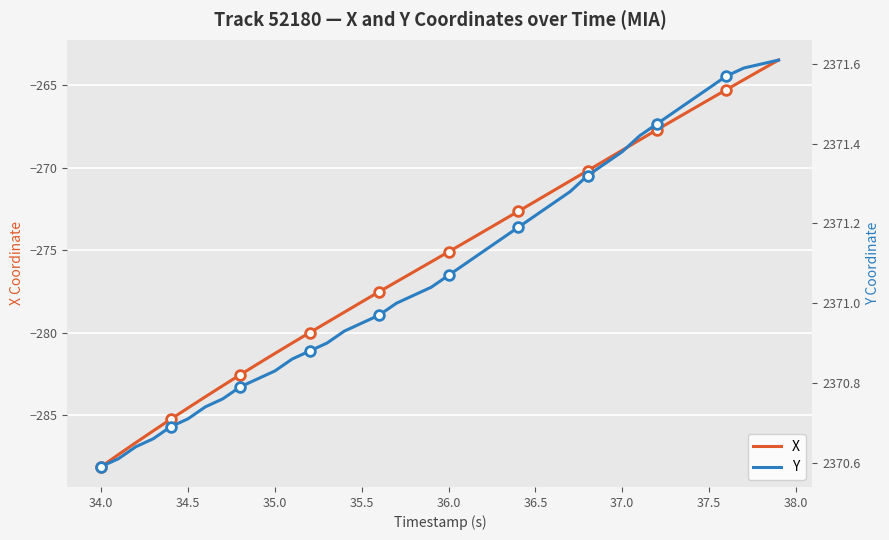

At which label does X reach its minimum?

34.0